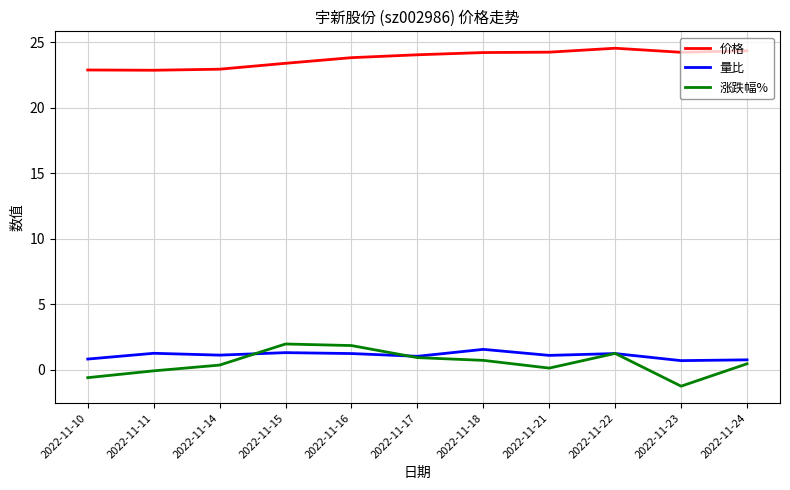

Between 2022-11-16 and 2022-11-23, which series saw the biggest shift?

涨跌幅%